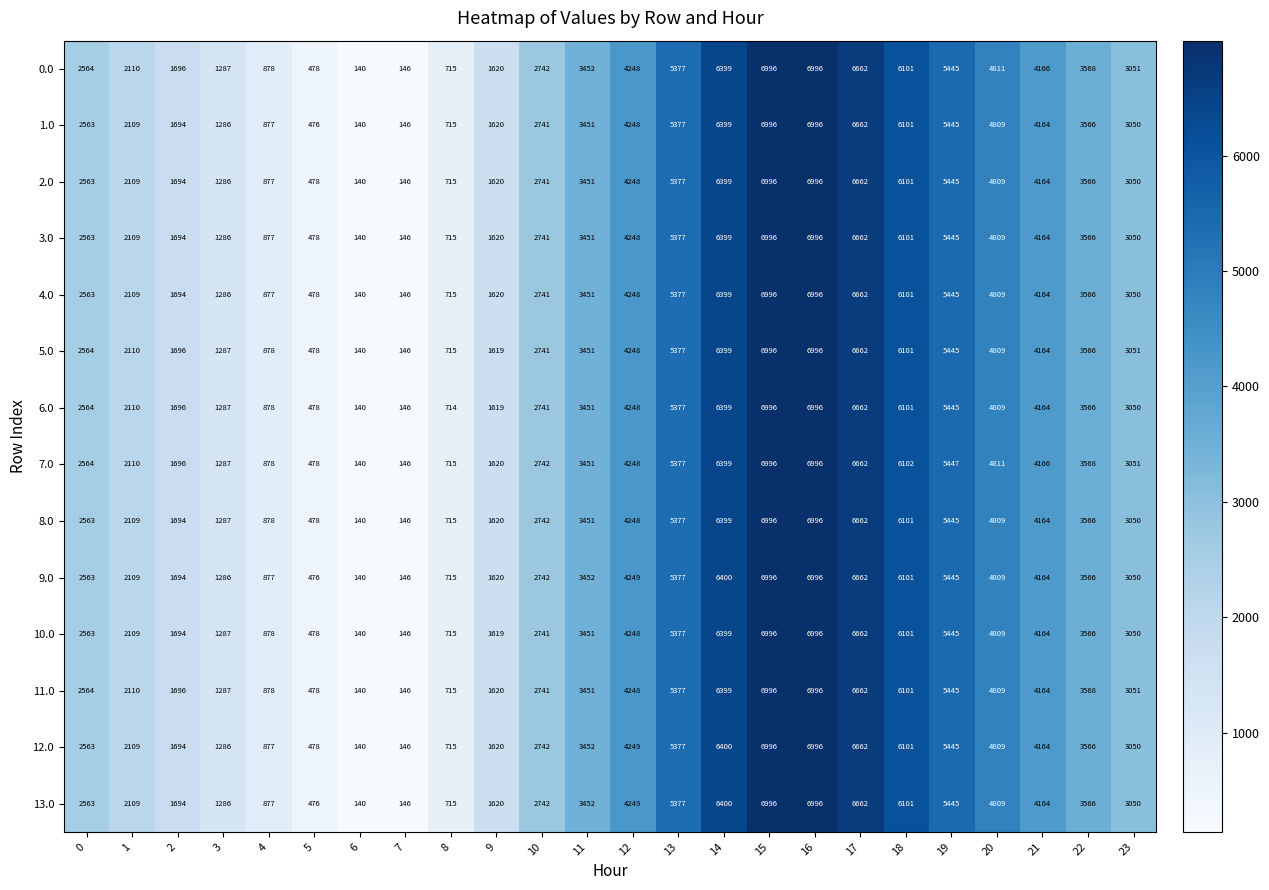

At which category does the chart reach its minimum across all series?

6